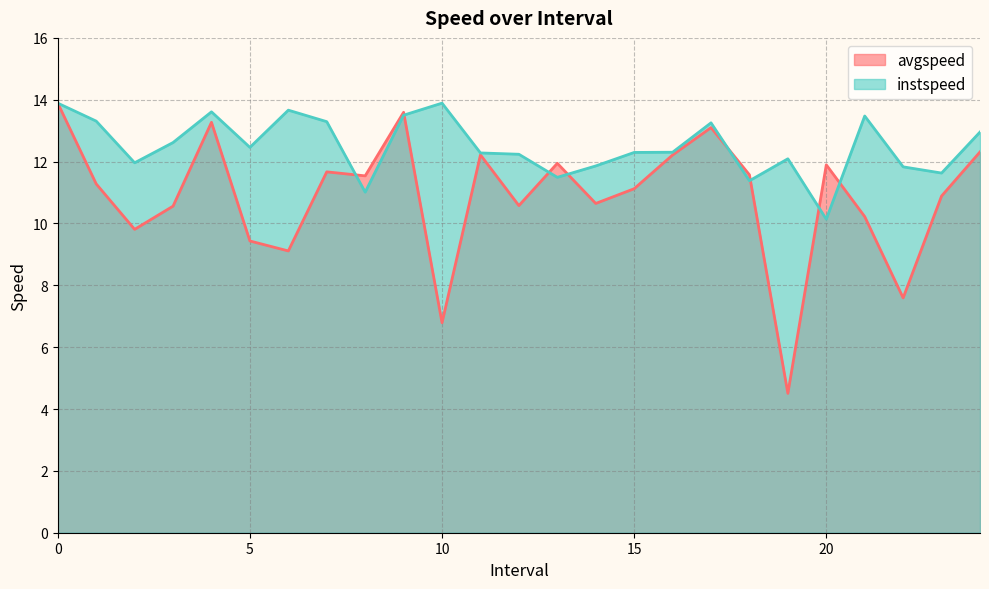

List the labels in order of avgspeed value, smallest first.

19, 10, 22, 6, 5, 2, 21, 3, 12, 14, 23, 15, 1, 8, 18, 7, 20, 13, 16, 11, 24, 17, 4, 9, 0